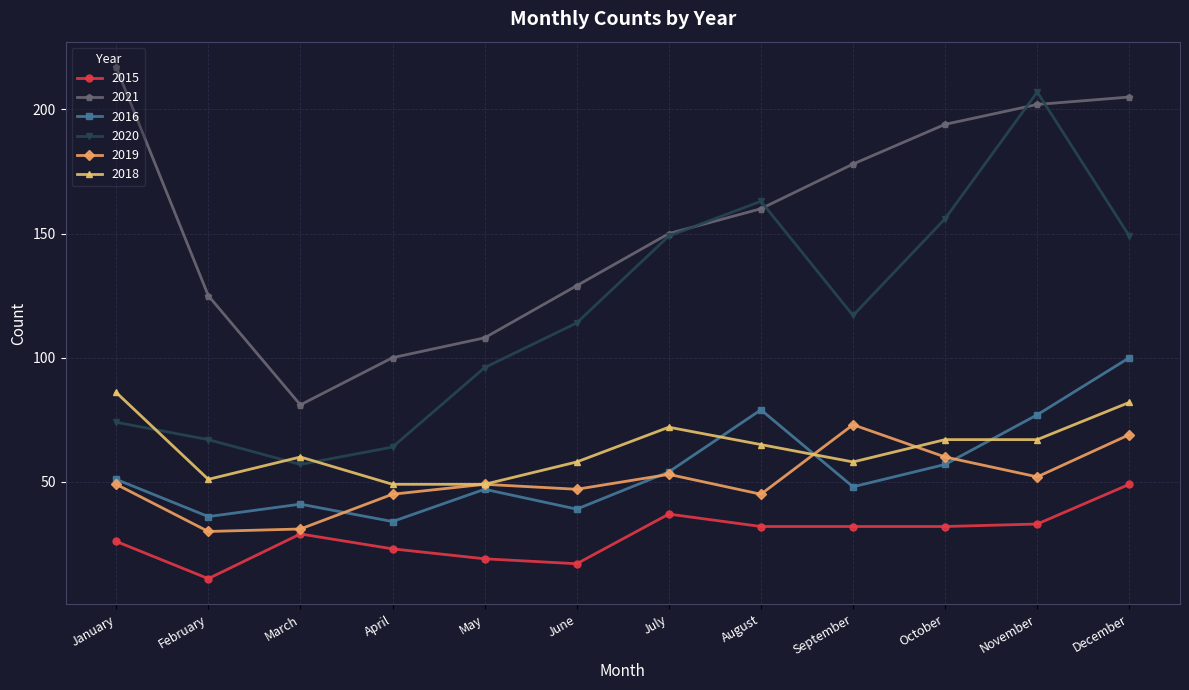

Count the number of categories in the chart.

12